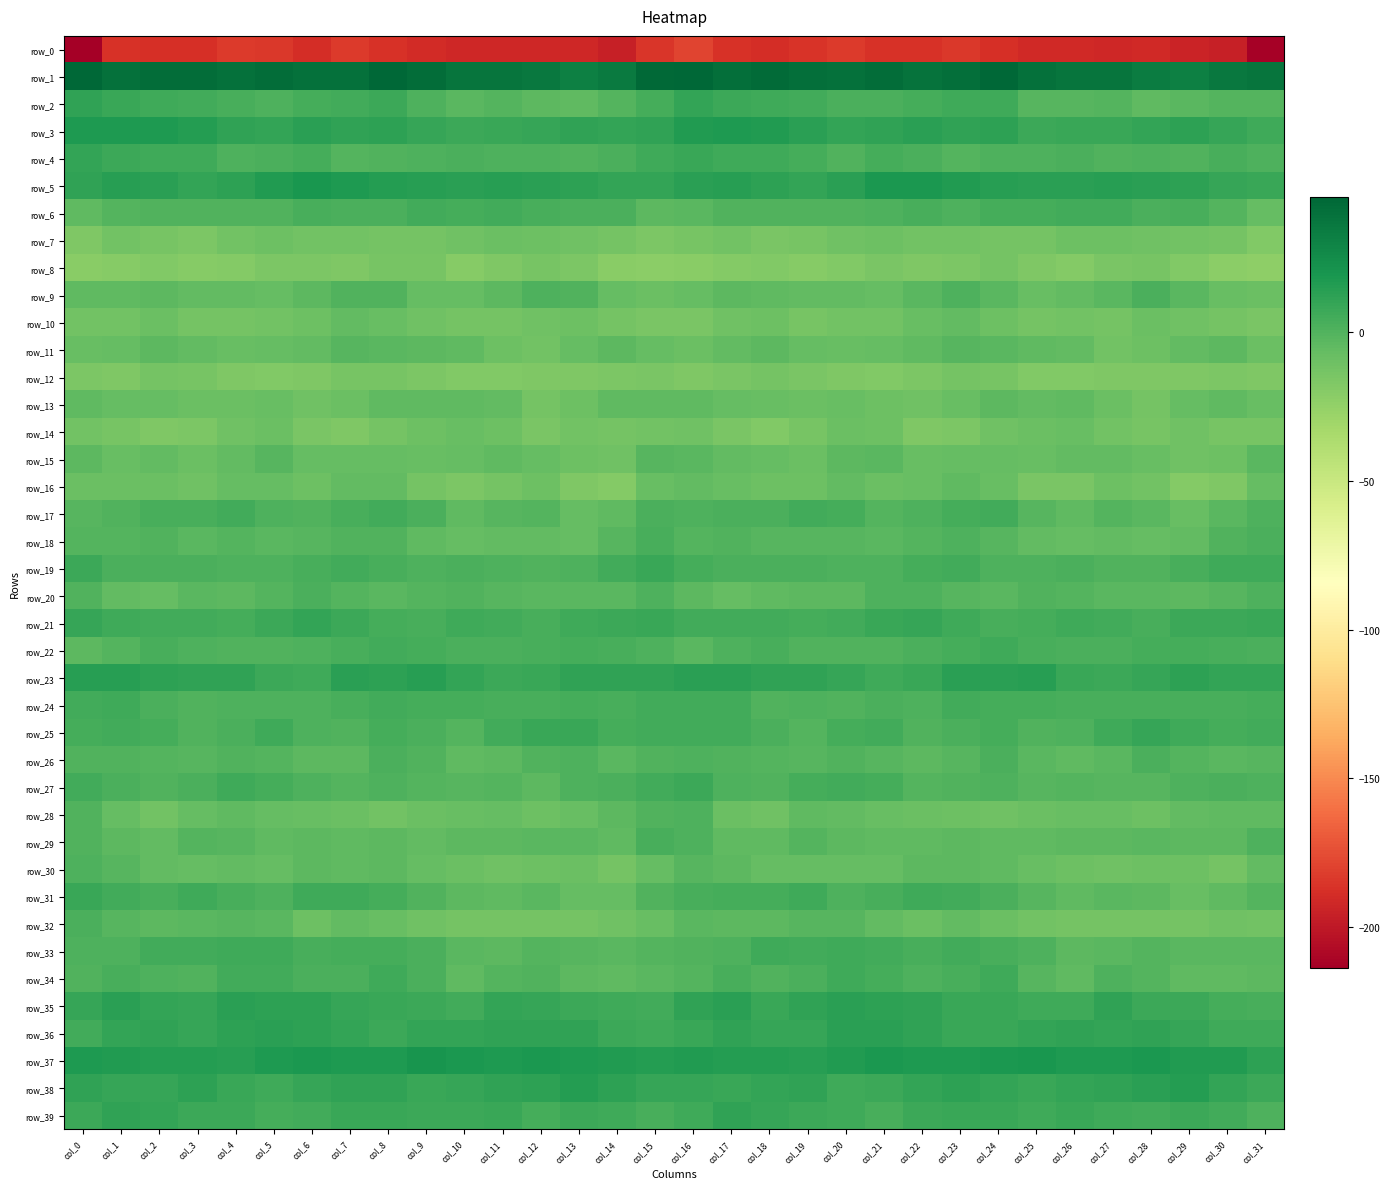

At which label does row_0 reach its peak?

col_16